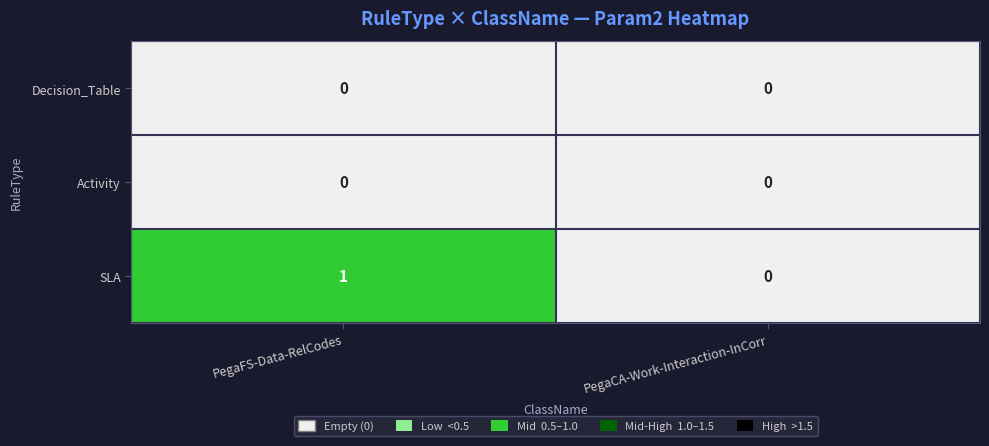

How many categories are shown in the chart?

2